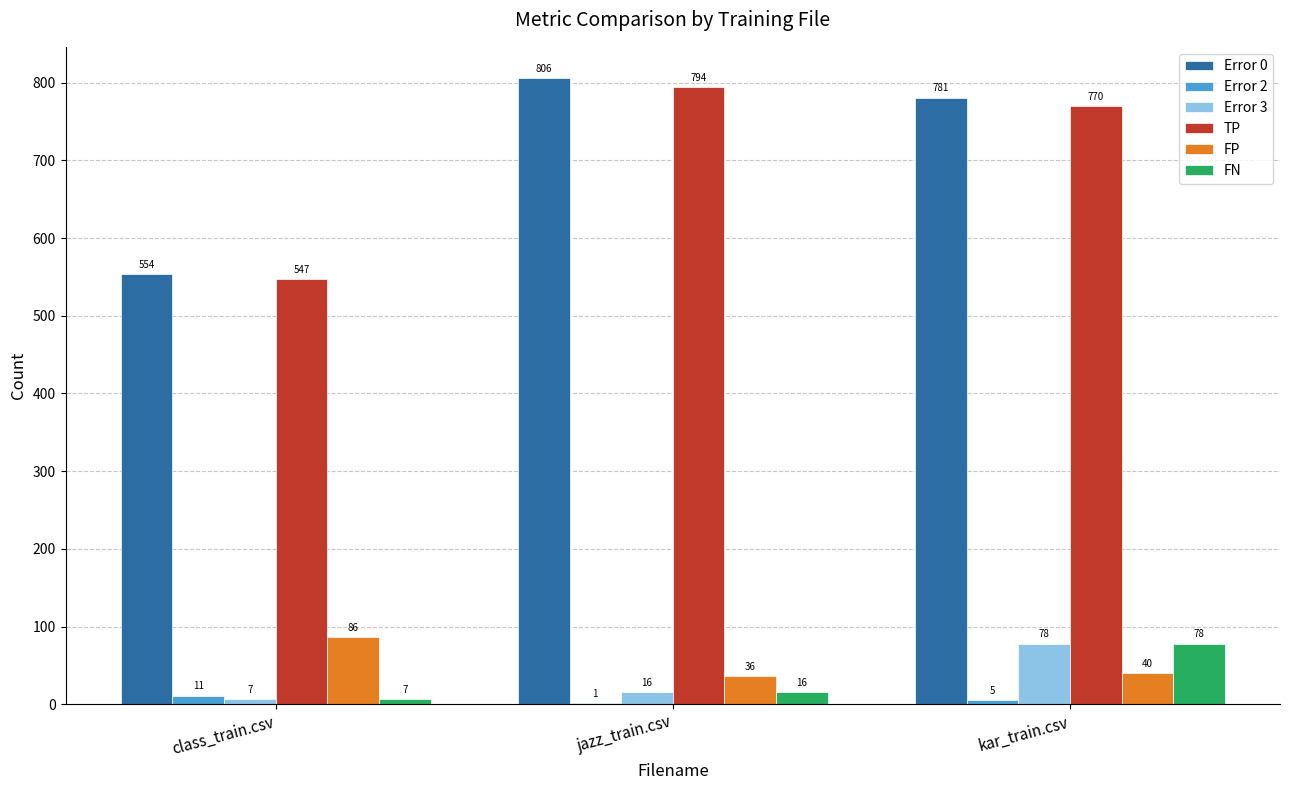

Reading left to right, what are all the values shown in this chart?

Error 0: class_train.csv=554	jazz_train.csv=806	kar_train.csv=781
Error 2: class_train.csv=11	jazz_train.csv=1	kar_train.csv=5
Error 3: class_train.csv=7	jazz_train.csv=16	kar_train.csv=78
TP: class_train.csv=547	jazz_train.csv=794	kar_train.csv=770
FP: class_train.csv=86	jazz_train.csv=36	kar_train.csv=40
FN: class_train.csv=7	jazz_train.csv=16	kar_train.csv=78